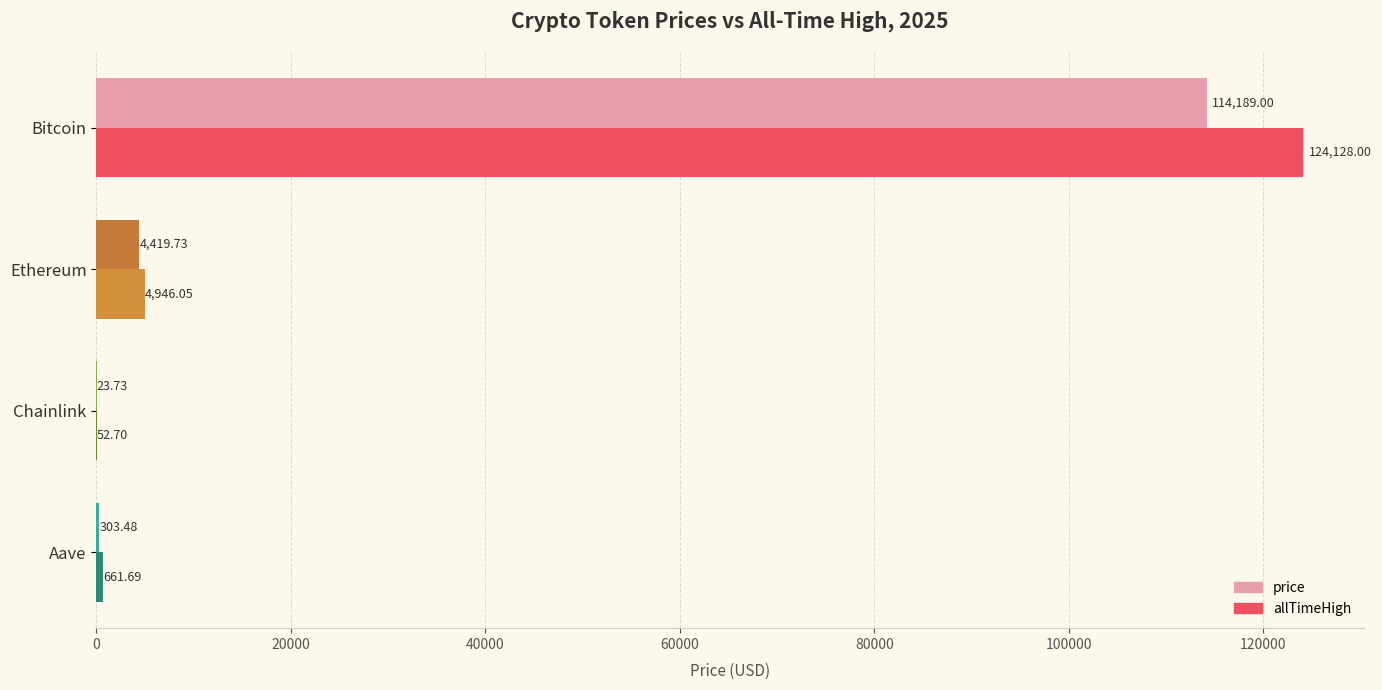

Between Chainlink and Aave, which series saw the biggest shift?

allTimeHigh